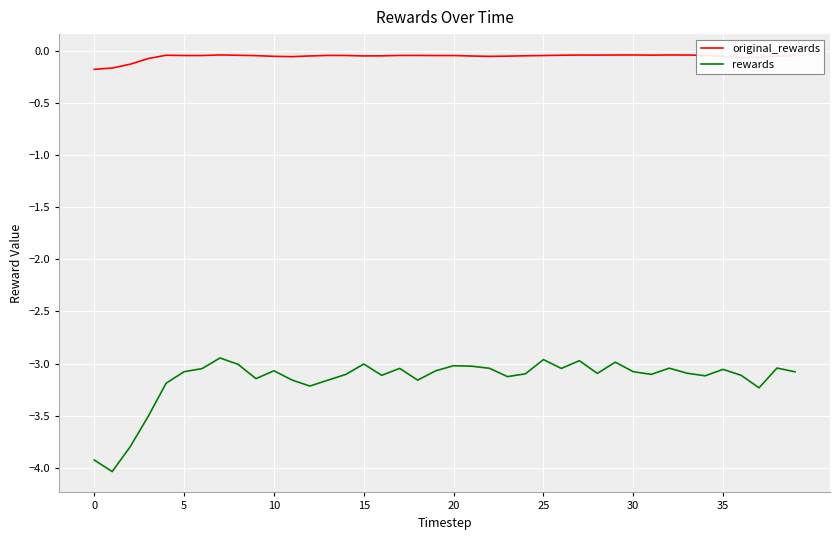

What is the minimum value shown in the chart?

-4.0